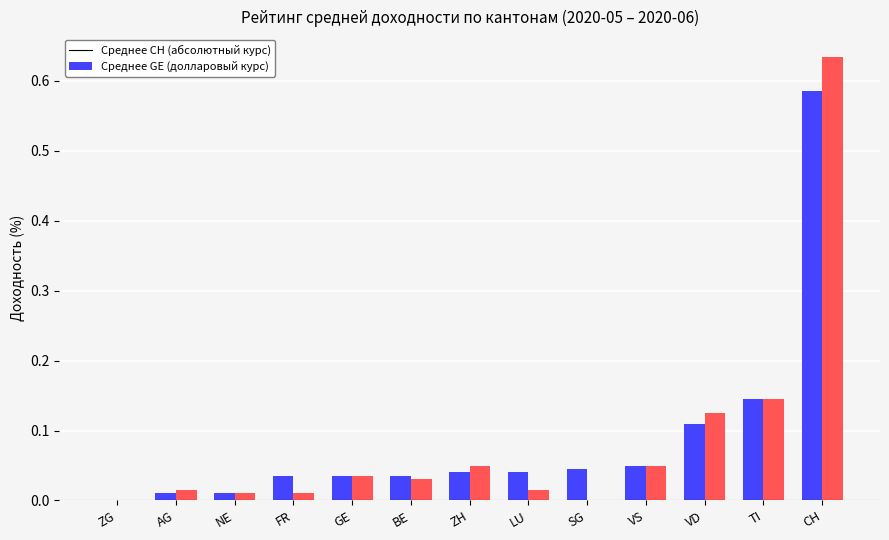

Are the bars grouped side by side (vs. stacked)?

Yes